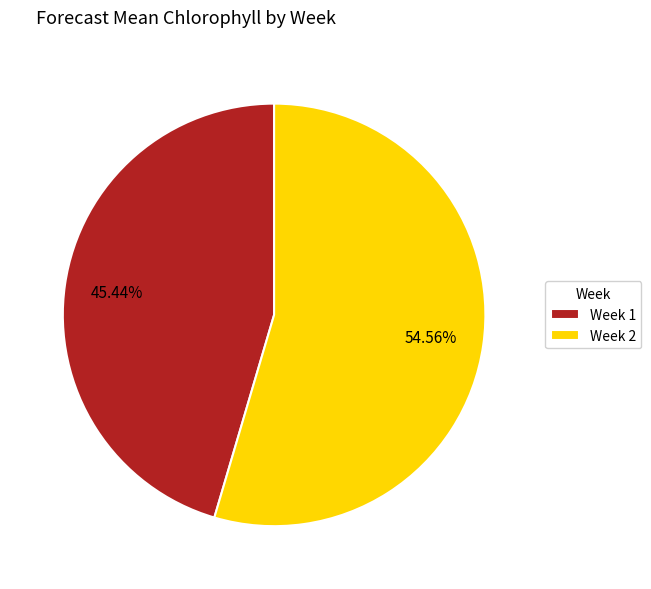

To the nearest percent, what is the difference between the largest and smallest slice percentages?

9%